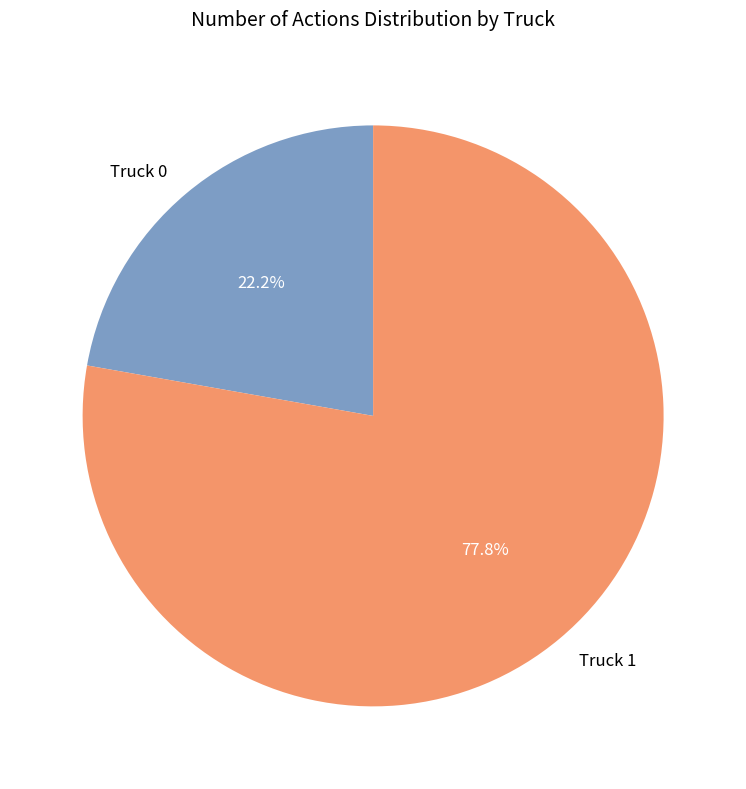

What is the smallest slice in the pie chart?

Truck 0